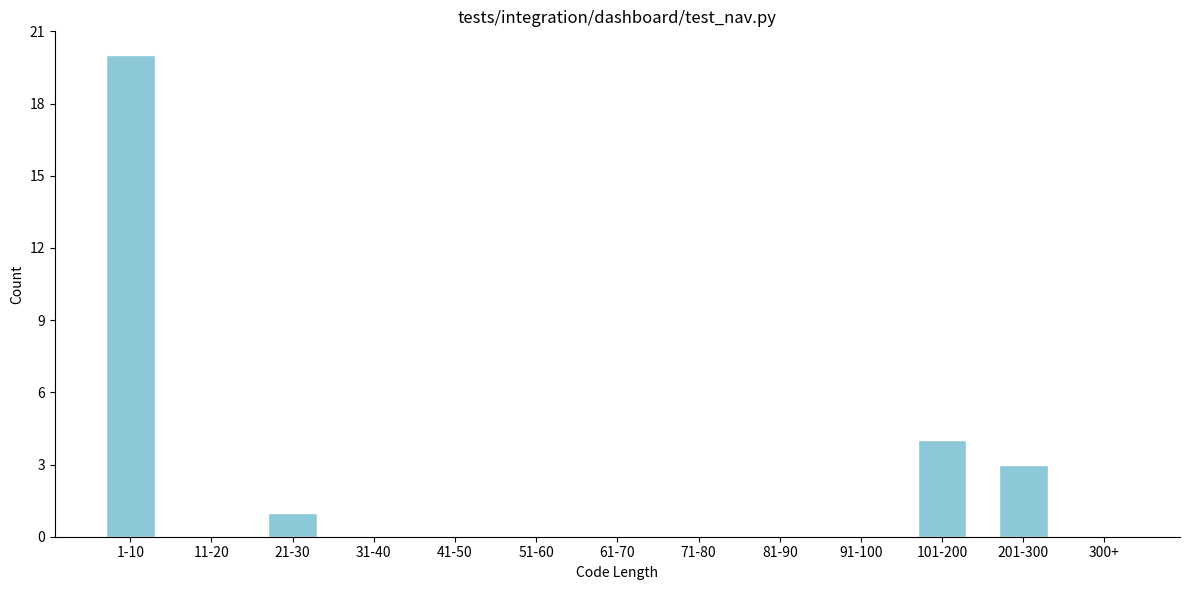

Reading left to right, list all the values displayed in this chart.

1-10=20	11-20=0	21-30=1	31-40=0	41-50=0	51-60=0	61-70=0	71-80=0	81-90=0	91-100=0	101-200=4	201-300=3	300+=0